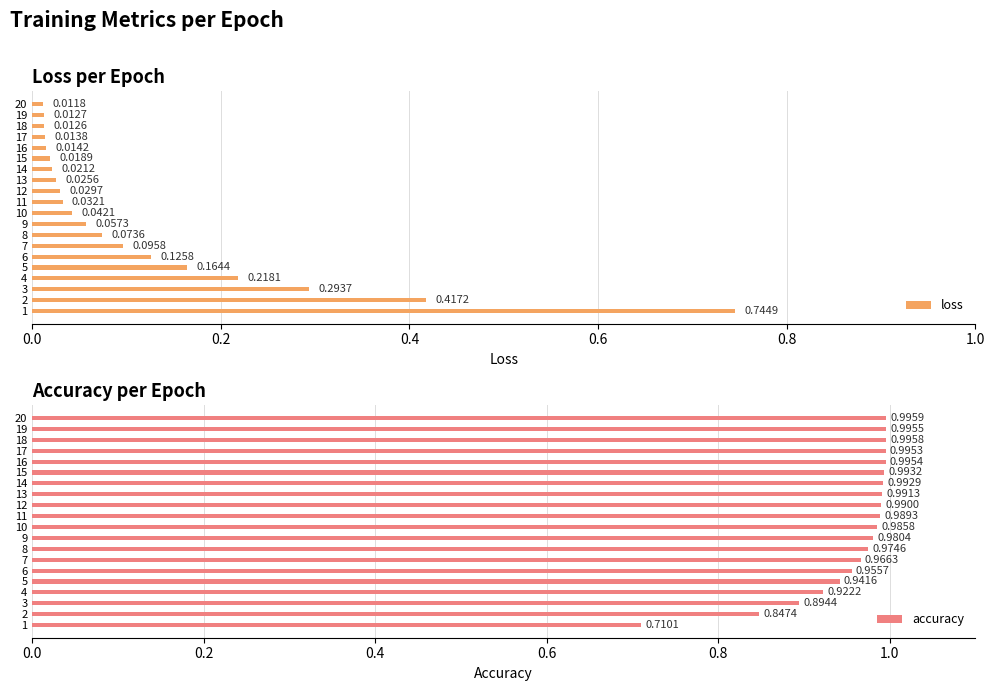

What is the difference between the maximum and minimum values in the accuracy series?

0.3